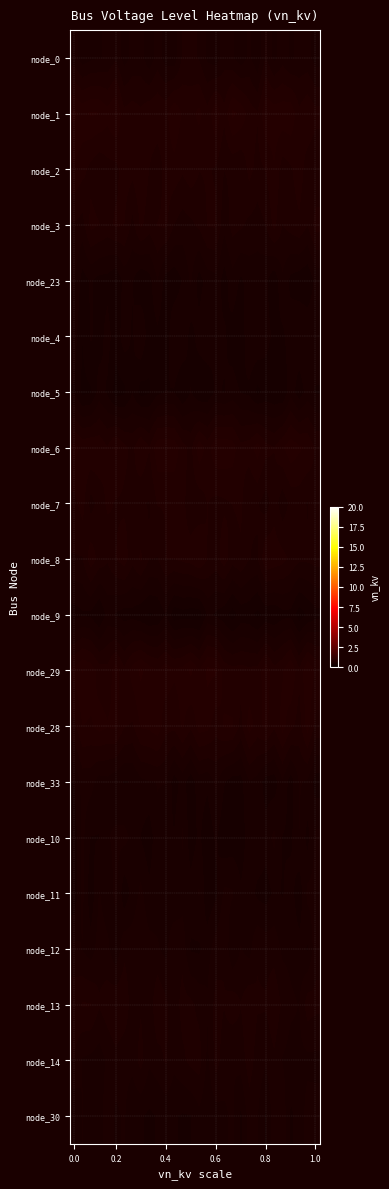

At how many categories does at least one series exceed 0?

30